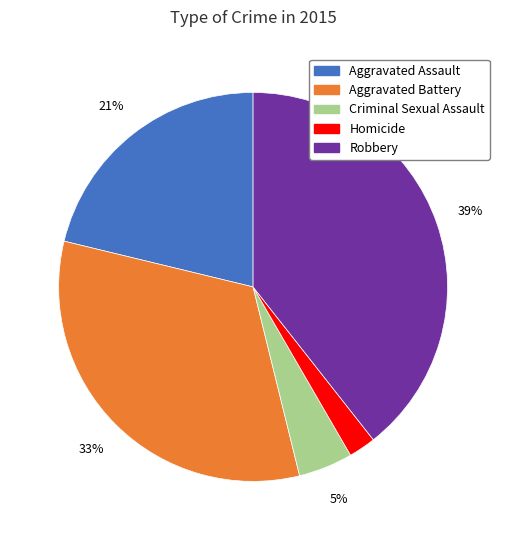

How many segments does this pie chart have?

5